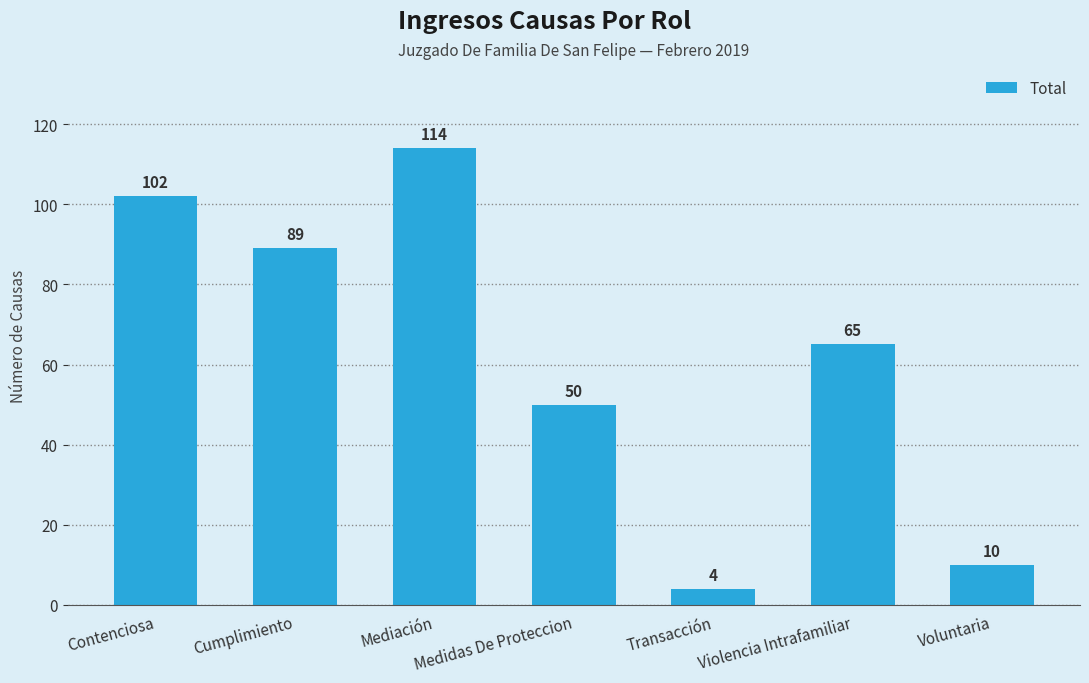

Reading left to right, what are all the values shown in this chart?

Contenciosa=102	Cumplimiento=89	Mediación=114	Medidas De Proteccion=50	Transacción=4	Violencia Intrafamiliar=65	Voluntaria=10